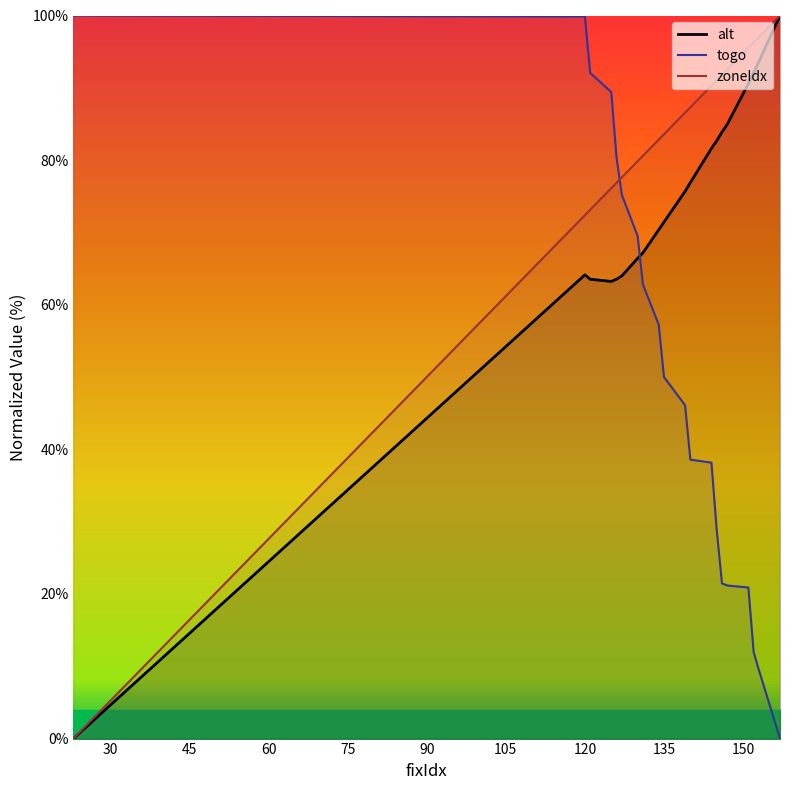

What is the highest value of the alt series?

100.0